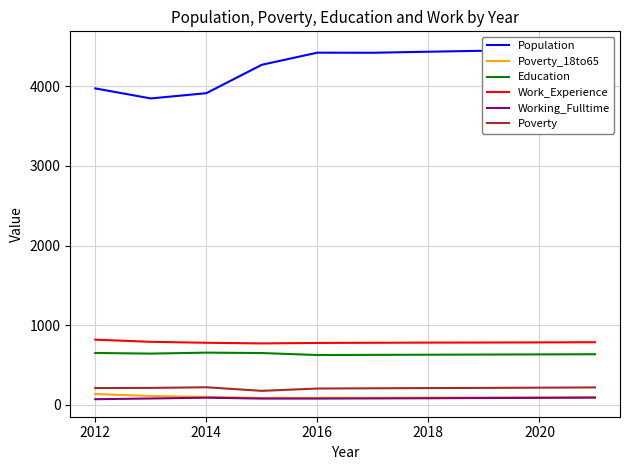

True or false: Education and Working_Fulltime cross at least once.

False